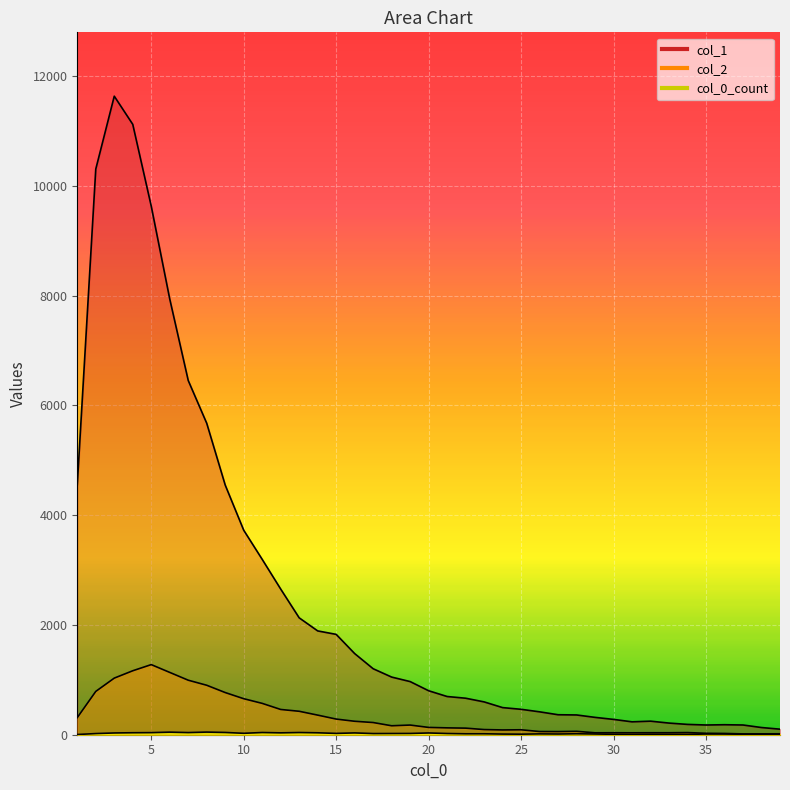

True or false: col_0_count and col_1 cross at least once.

False